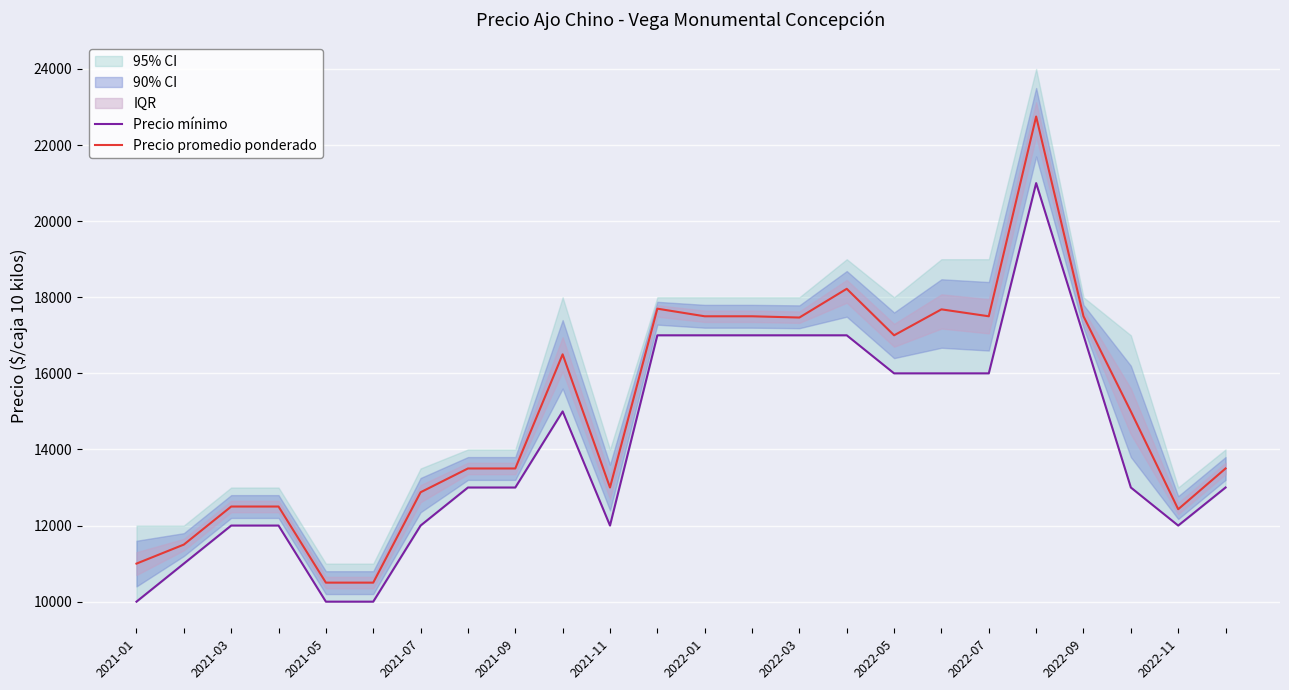

True or false: Precio mínimo and Precio promedio ponderado cross at least once.

False